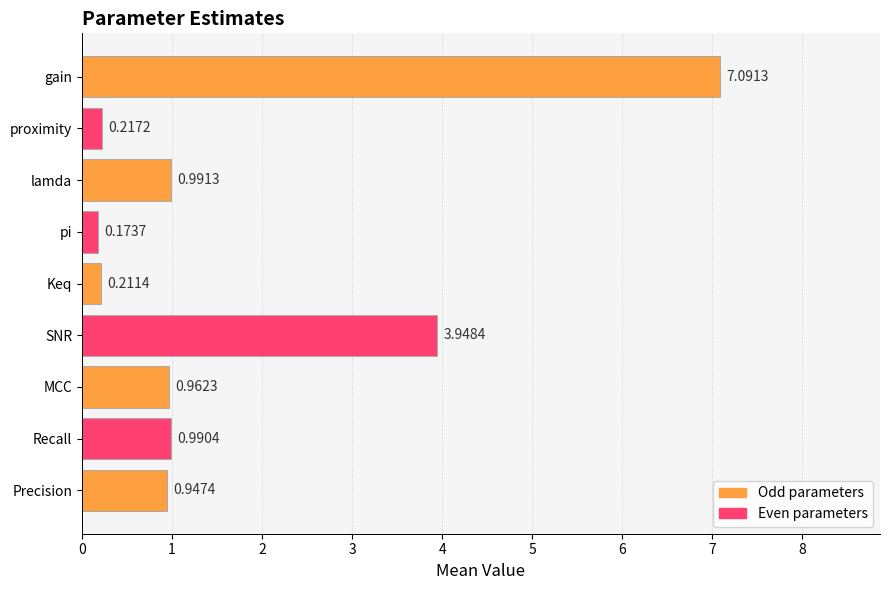

True or false: the data shows 3.7 at gain.

False